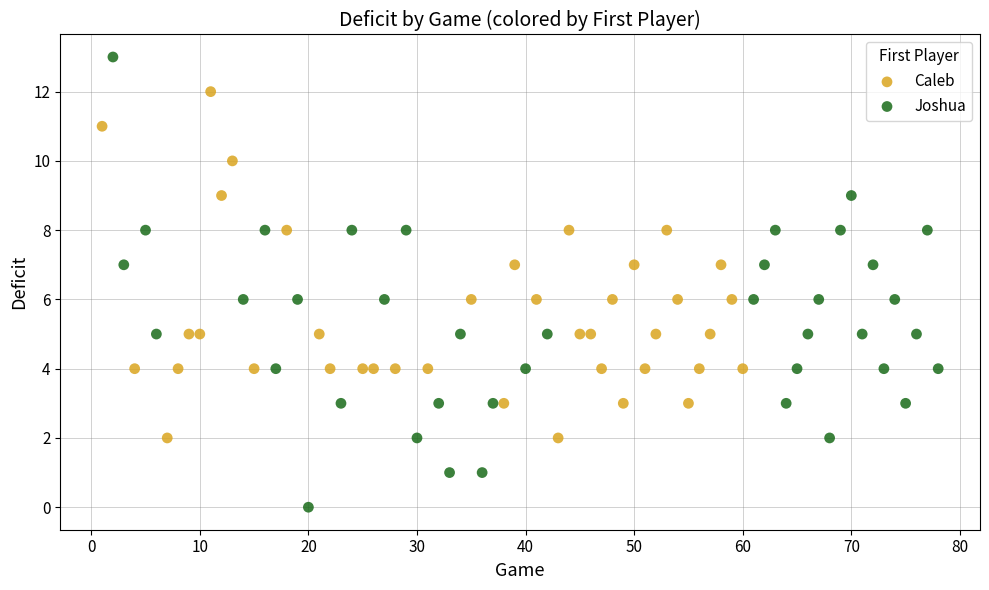

Which series has the largest Y range (max minus min)?

Joshua